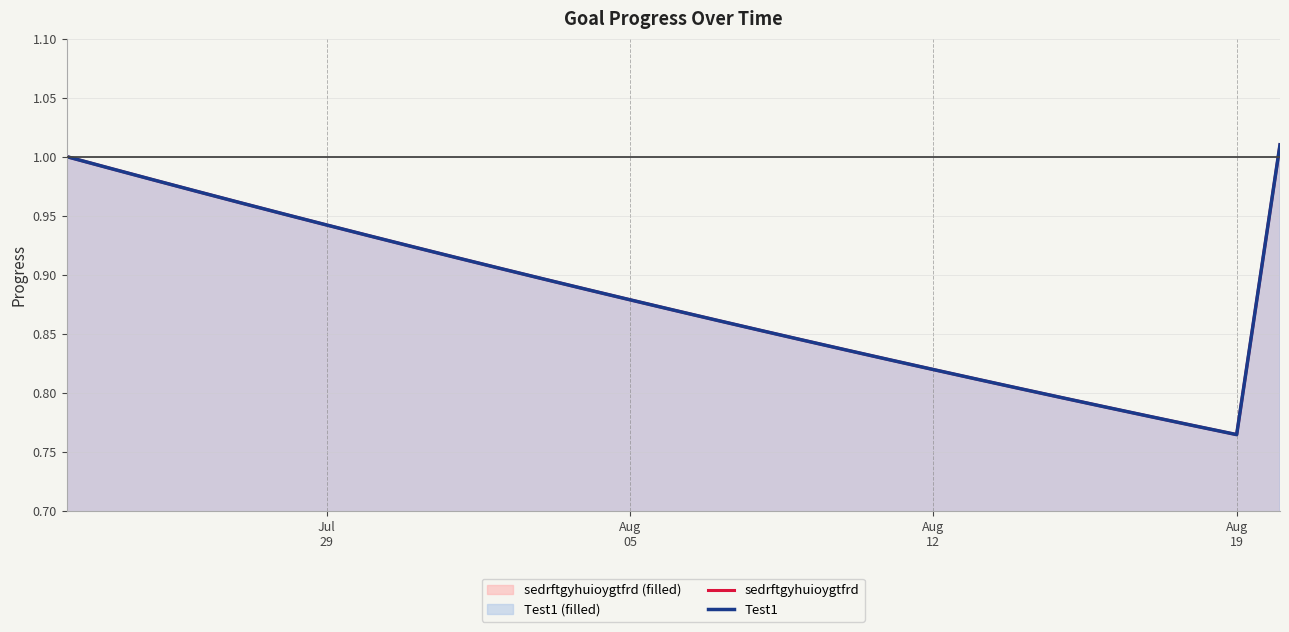

Reading right to left, list all the values displayed in this chart.

sedrftgyhuioygtfrd: 1.0	0.8	0.8	0.8	0.8	0.8	0.8	0.8	0.8	0.8	0.8	0.8	0.9	0.9	0.9	0.9	0.9	0.9	0.9	0.9	0.9	0.9	0.9	1.0	1.0	1.0	1.0	1.0	1.0
Test1: 1.0	0.8	0.8	0.8	0.8	0.8	0.8	0.8	0.8	0.8	0.8	0.8	0.9	0.9	0.9	0.9	0.9	0.9	0.9	0.9	0.9	0.9	0.9	1.0	1.0	1.0	1.0	1.0	1.0